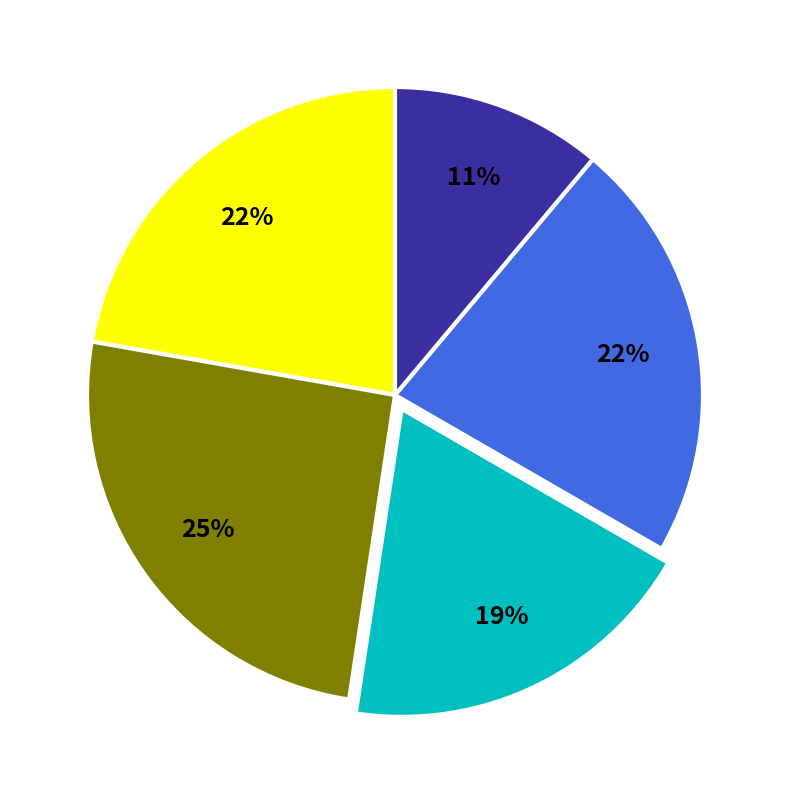

Is there any slice that represents more than half of the pie?

No